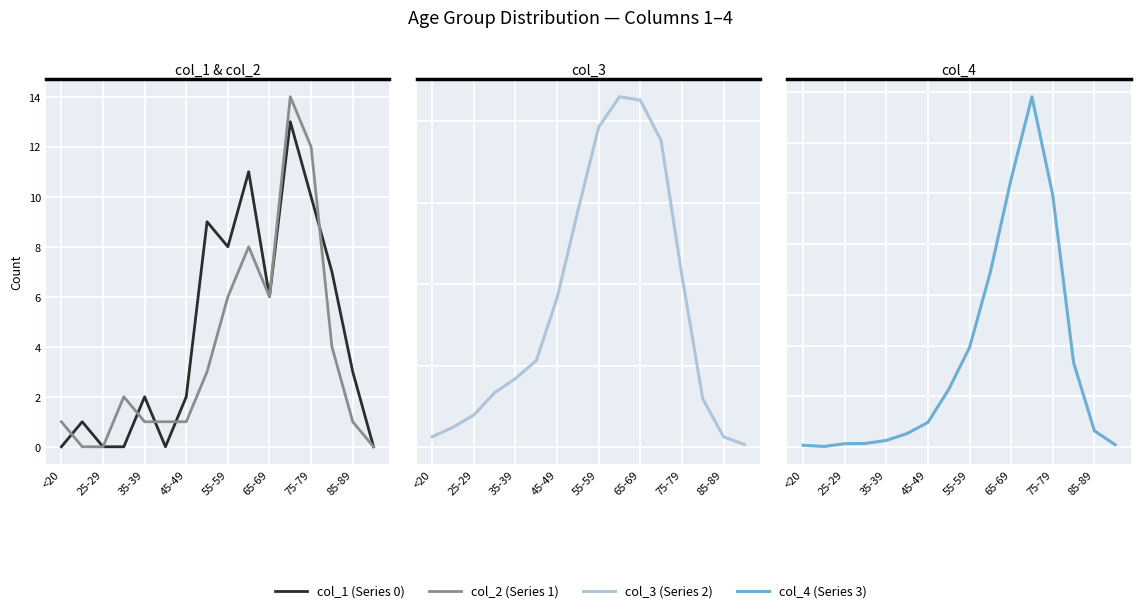

Which category has the lowest value in the col_1 (Series 0) series?

<20